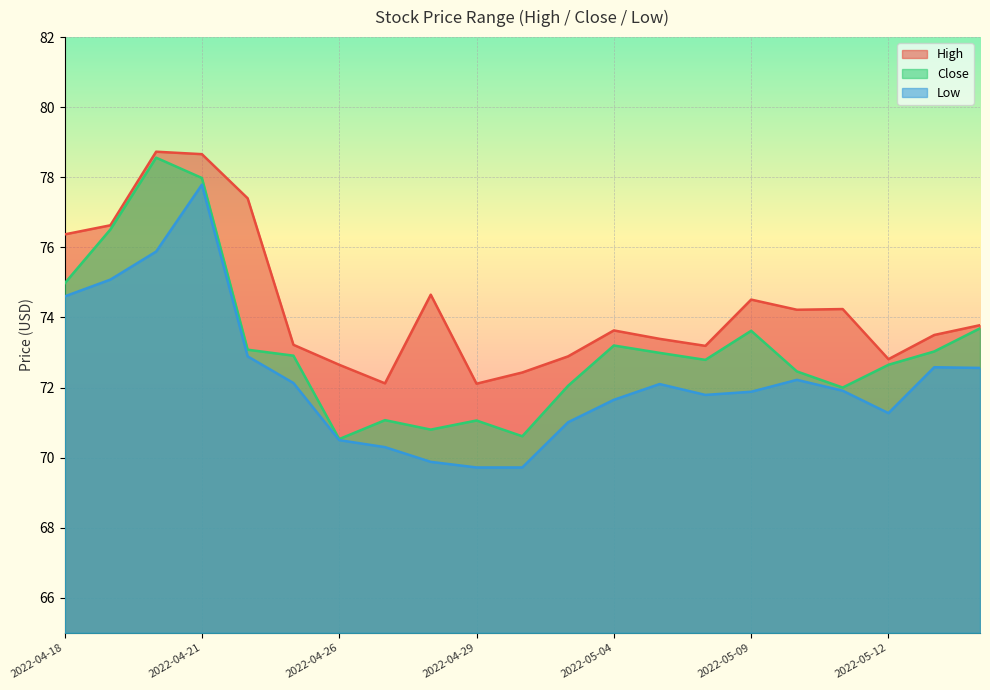

Which category has the lowest value across all series?

2022-04-29